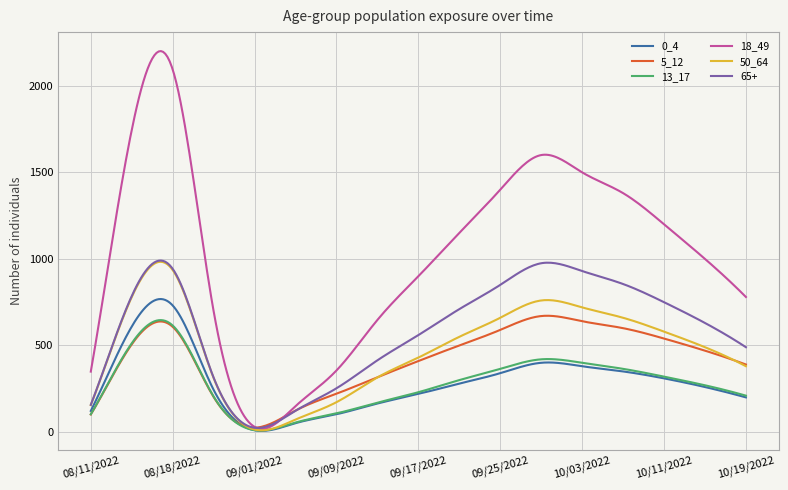

Which series has the widest spread of values?

18_49